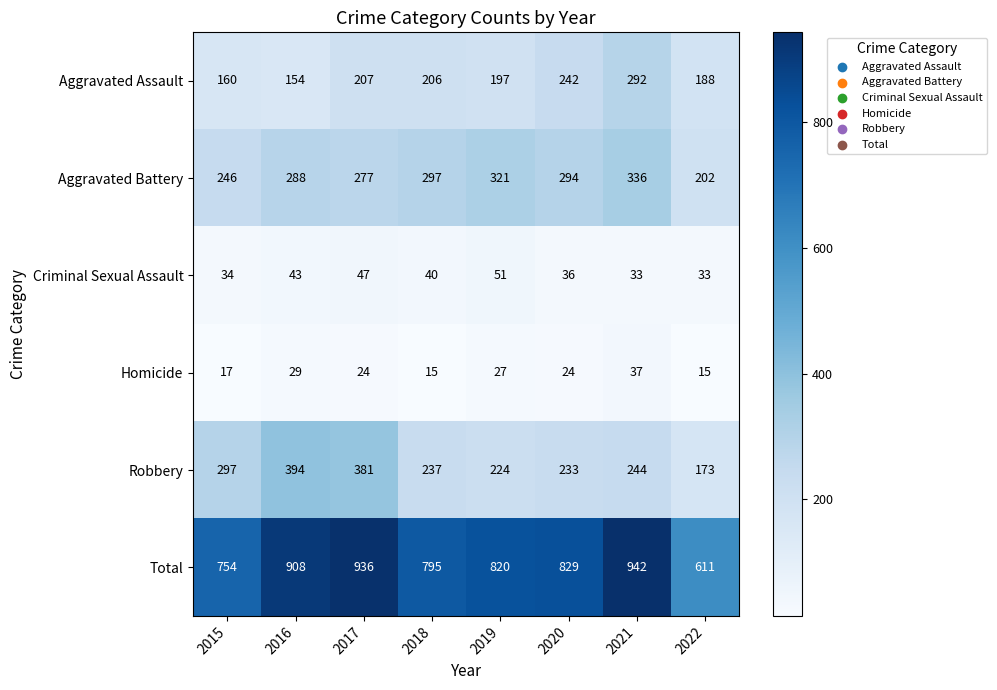

How many data points in Homicide are less than 24?

3